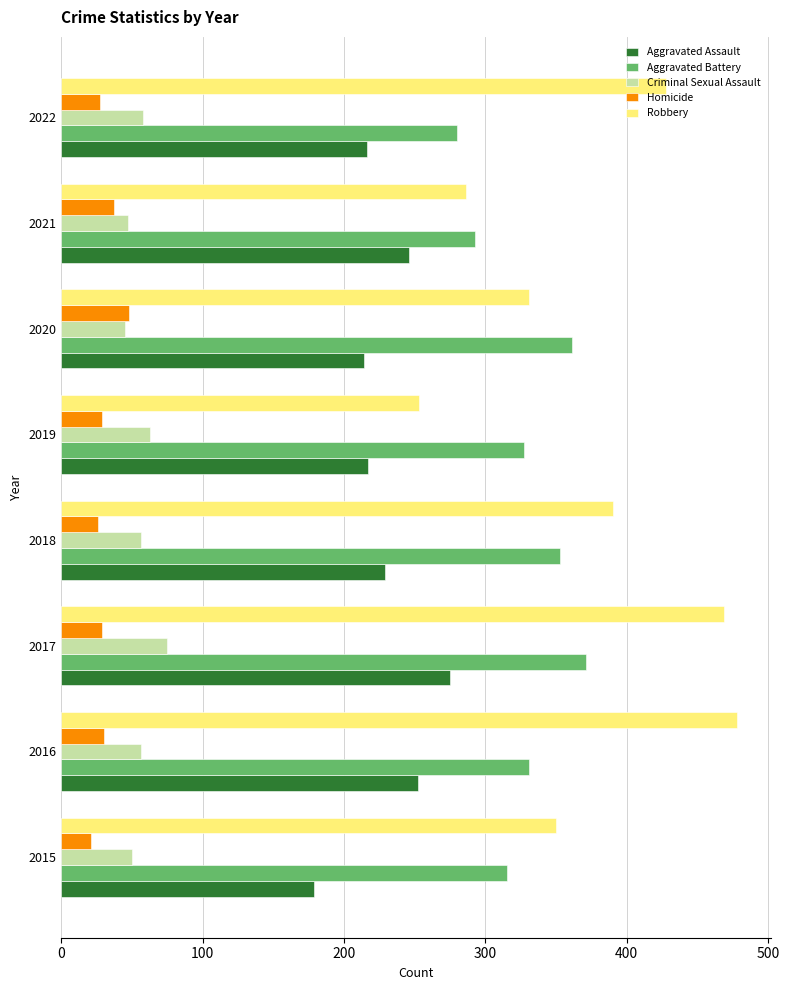

Is it true that Aggravated Assault equals 217 at 2019?

True